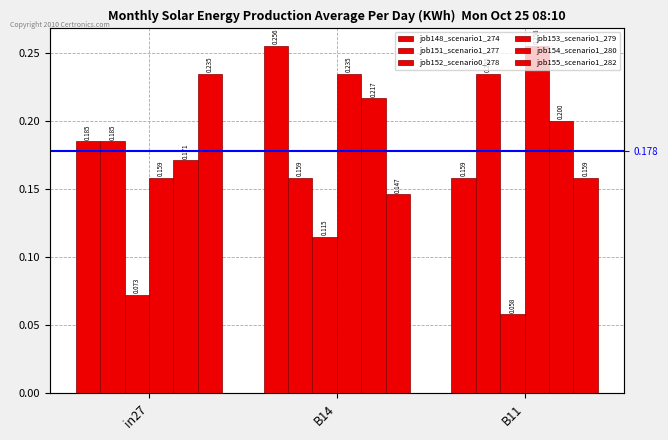

Between B14 and B11, which series saw the biggest shift?

job148_scenario1_274